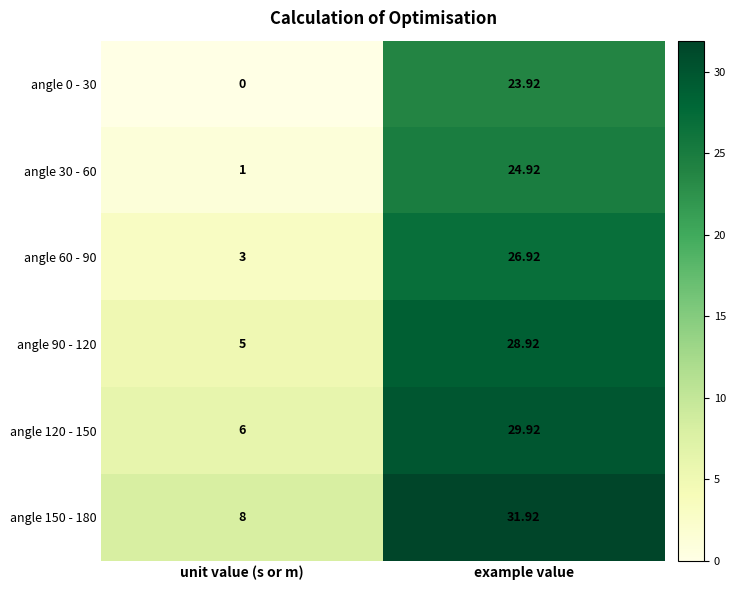

List the labels in order of angle 150 - 180 value, largest first.

example value, unit value (s or m)